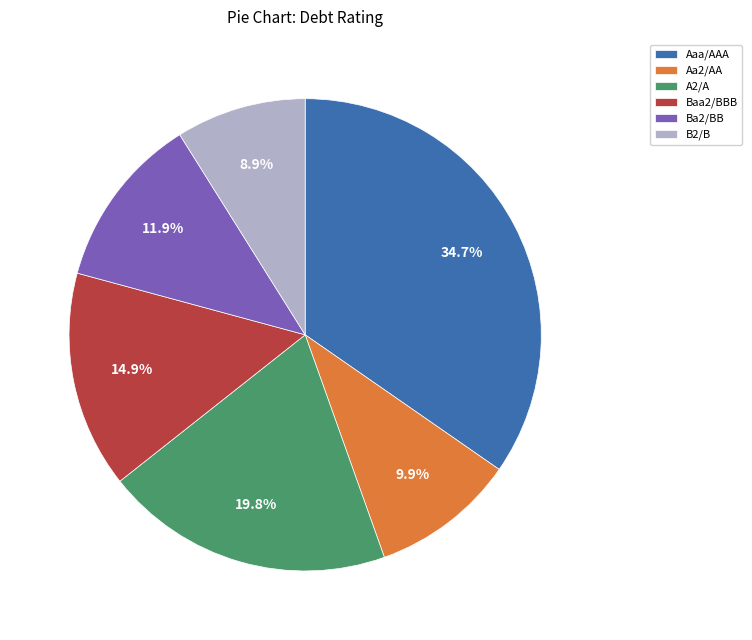

What is the largest slice in the pie chart?

Aaa/AAA